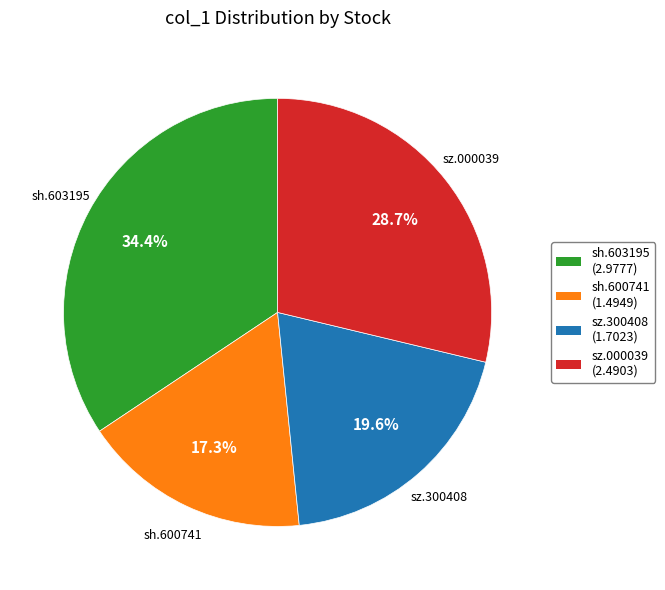

Between sh.603195 (2.9777) and sh.600741 (1.4949), which is larger?

sh.603195 (2.9777)